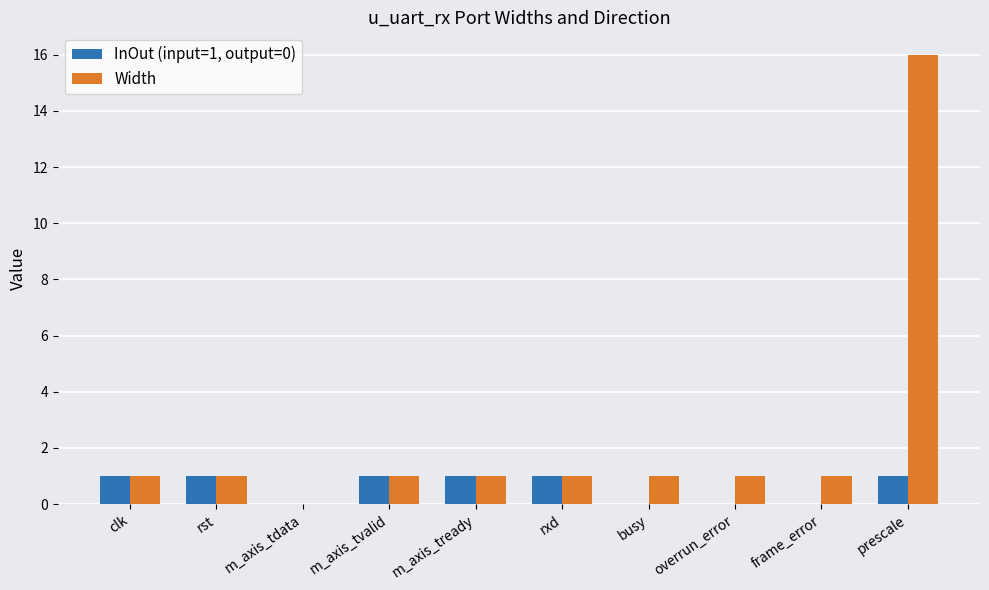

The value of Width at rxd is 0. True or false?

False